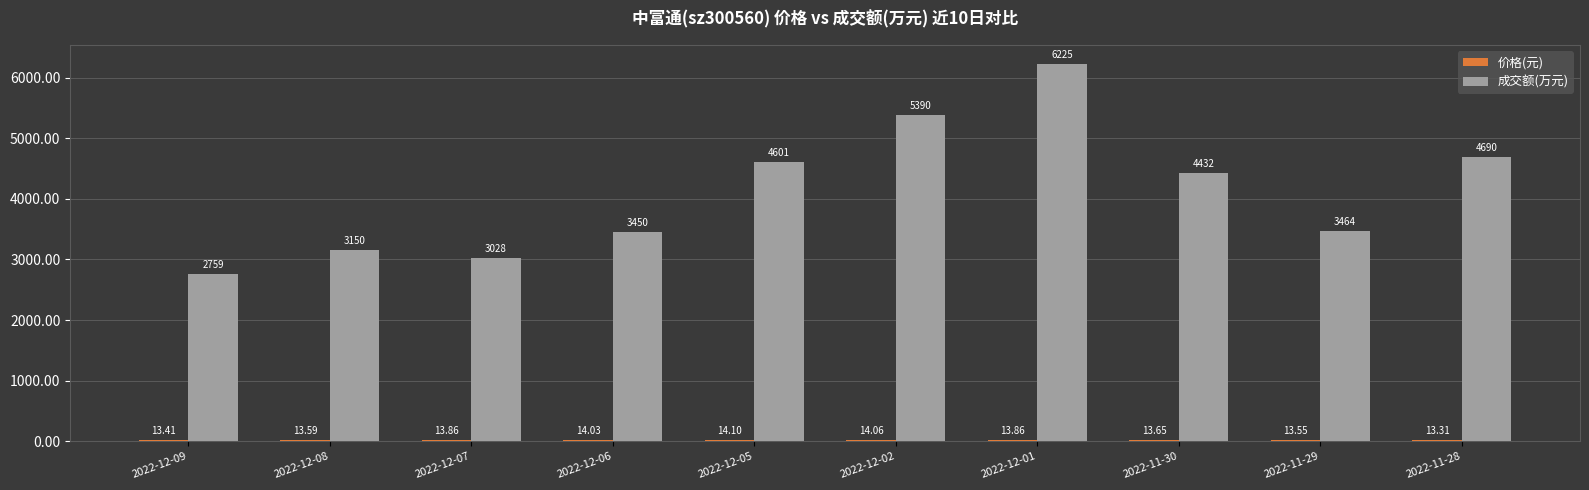

Which series has the largest total across all categories?

成交额(万元)